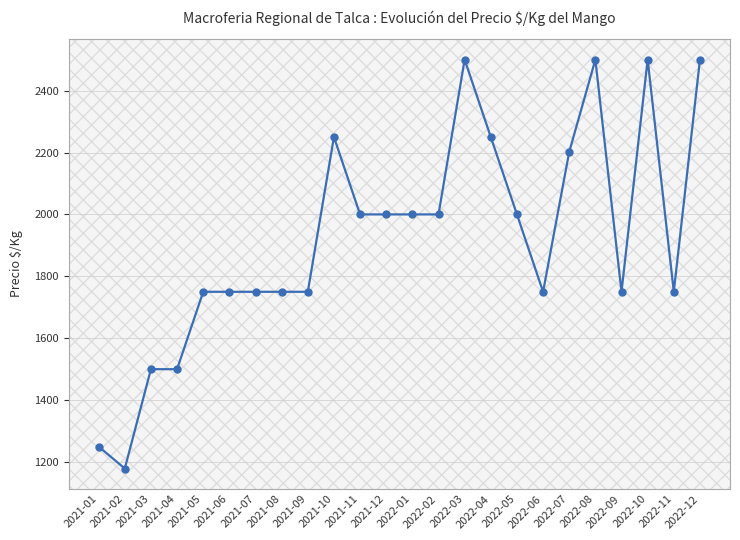

Reading left to right, extract all data points from this chart.

1250	1179	1500	1500	1750	1750	1750	1750	1750	2250	2000	2000	2000	2000	2500	2250	2000	1750	2202	2500	1750	2500	1750	2500